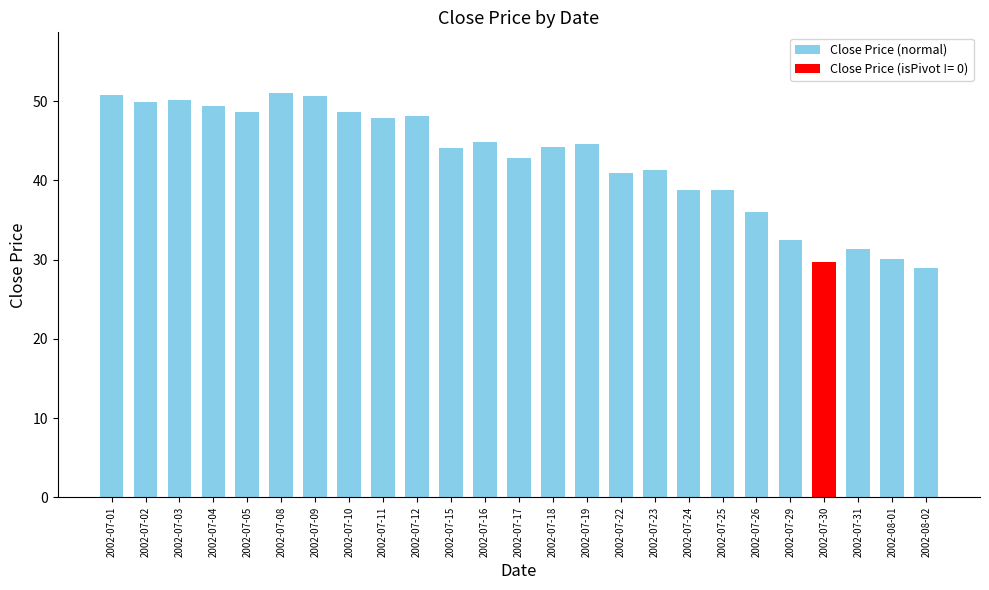

What is the minimum value shown in the chart?

28.9